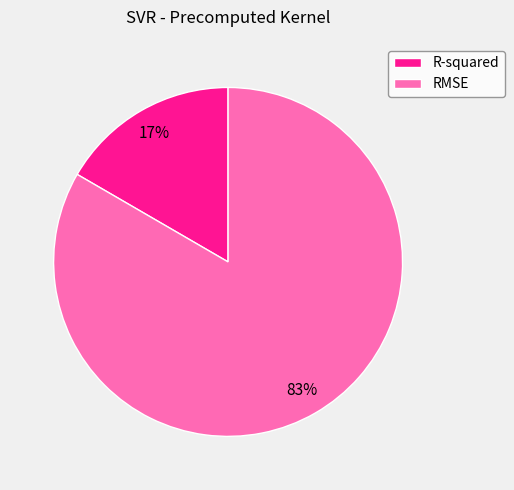

What is the majority slice?

RMSE